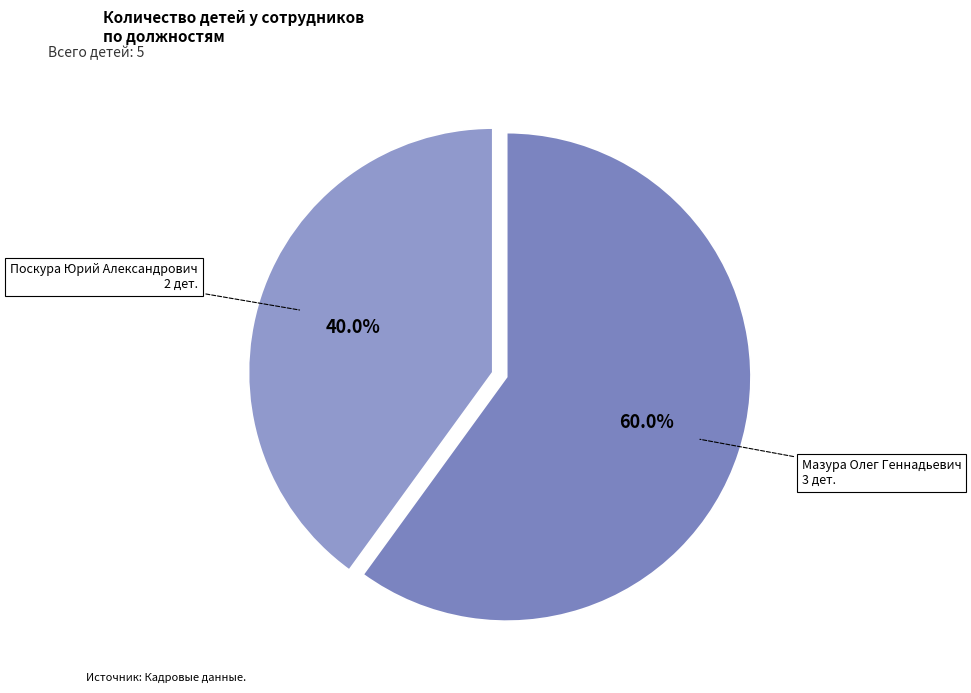

Combined, what portion of the pie is Мазура Олег Геннадьевич and Поскура Юрий Александрович?

100.0%